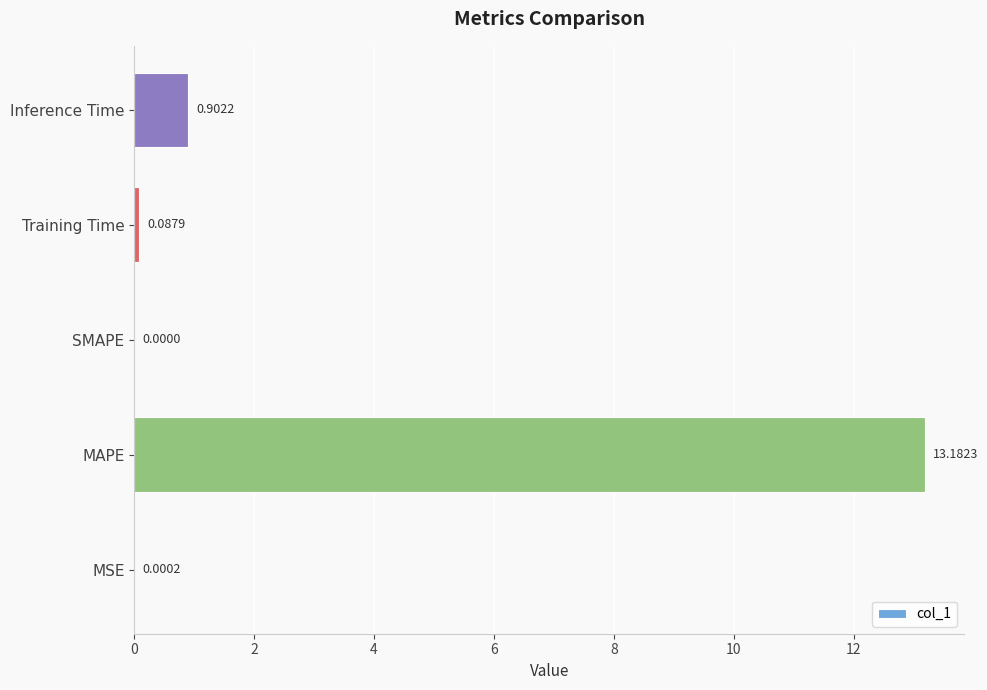

What is the sum of all values?

14.2